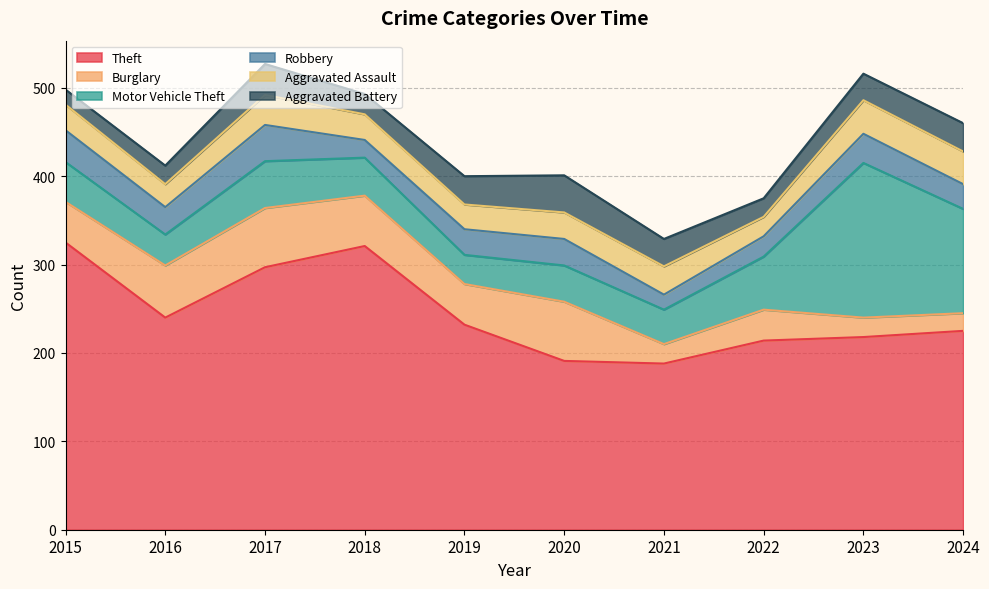

How many data points in Motor Vehicle Theft are above 45?

4